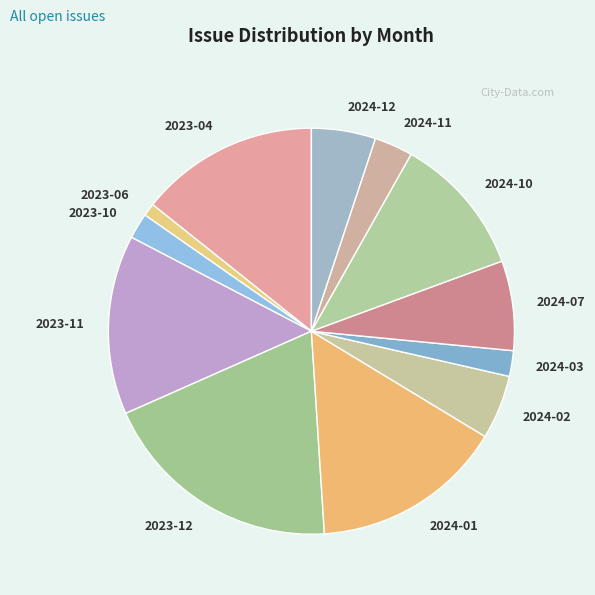

Combined, do 2024-03 and 2024-11 account for over 50%?

No